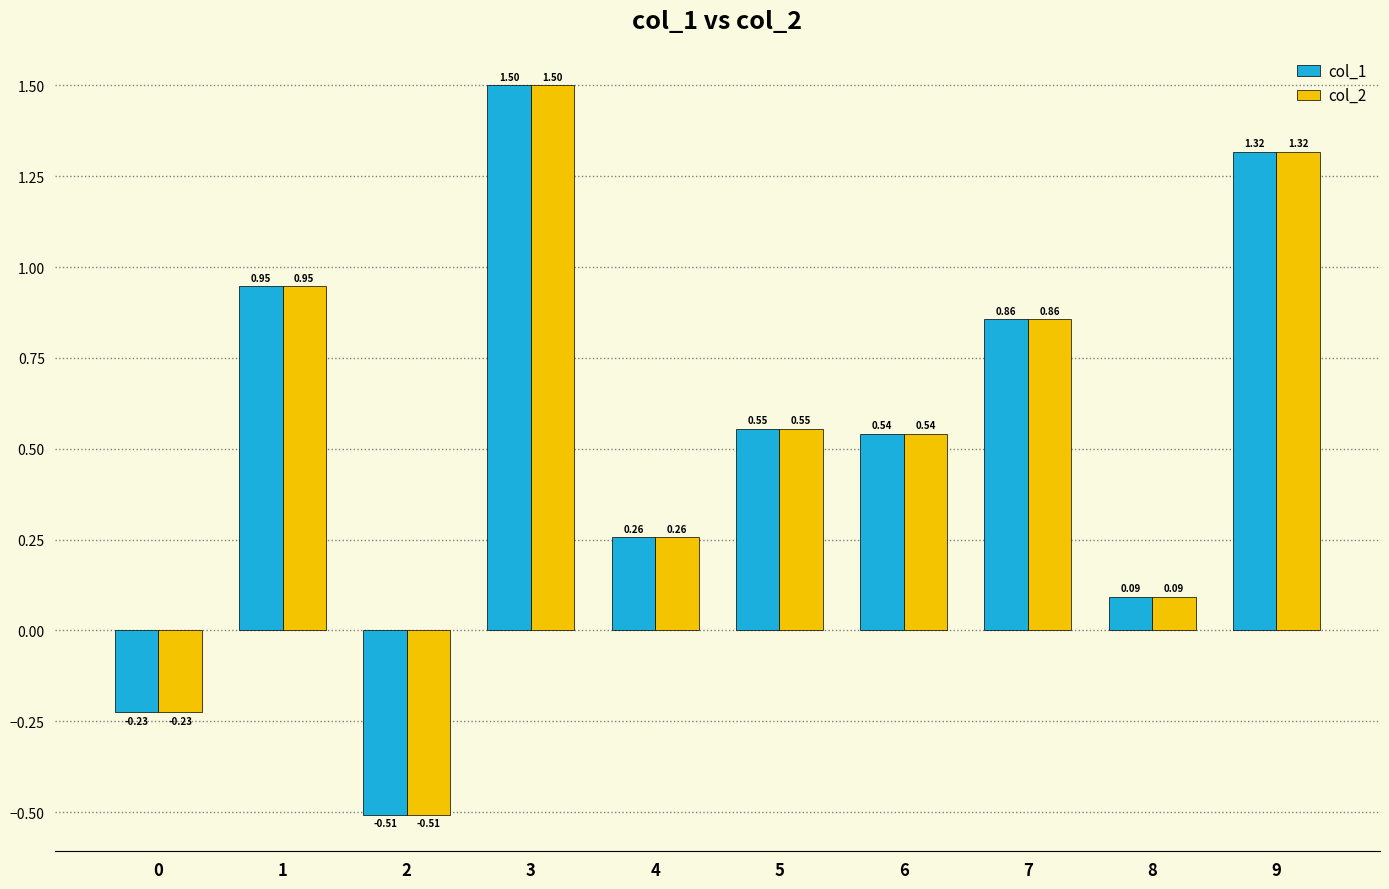

Is it true that col_2 equals 1.5 at 3?

True